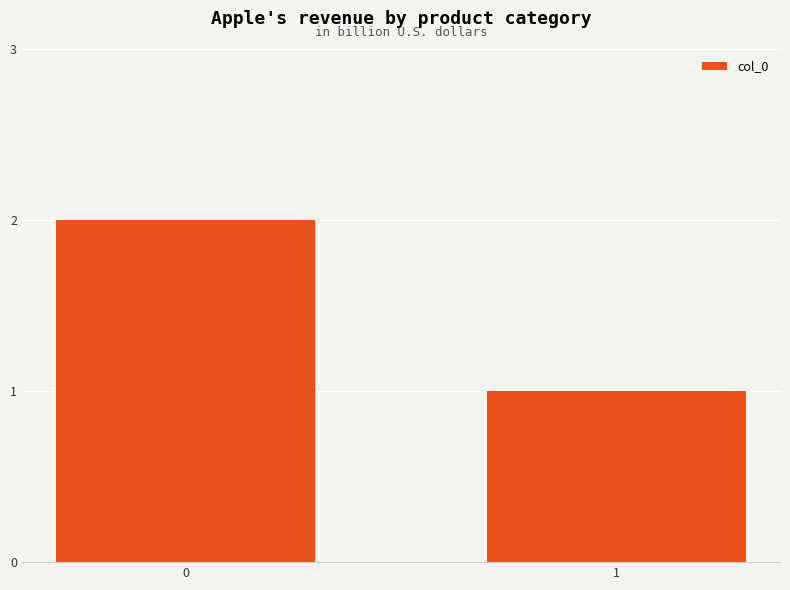

How many bars are there in total?

2